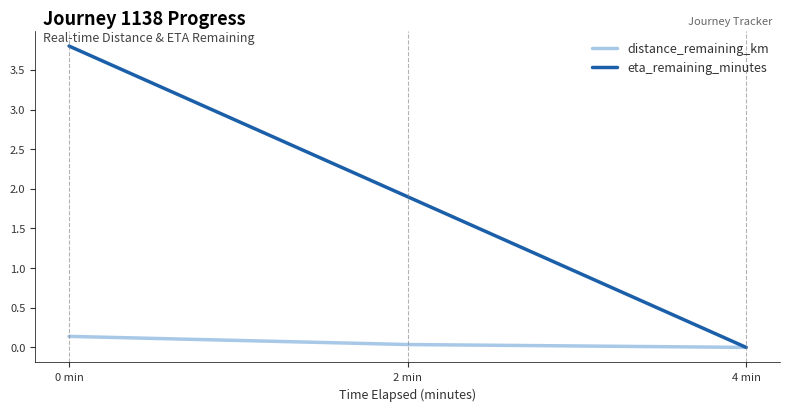

What is the difference between the distance_remaining_km values at 2 min and 0 min?

0.1